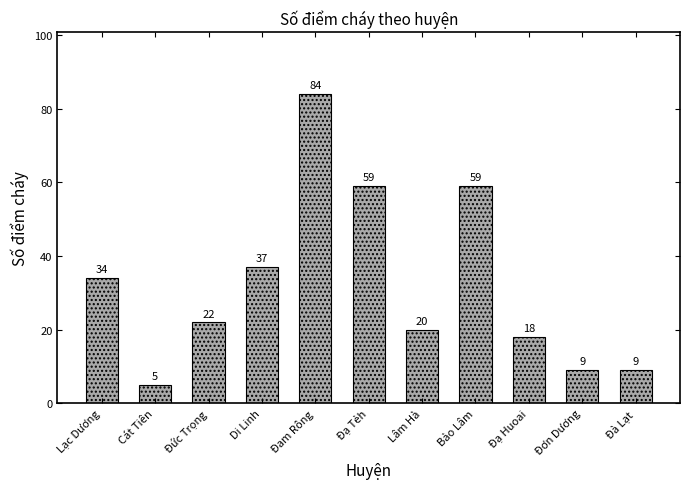

What is the minimum value shown in the chart?

5